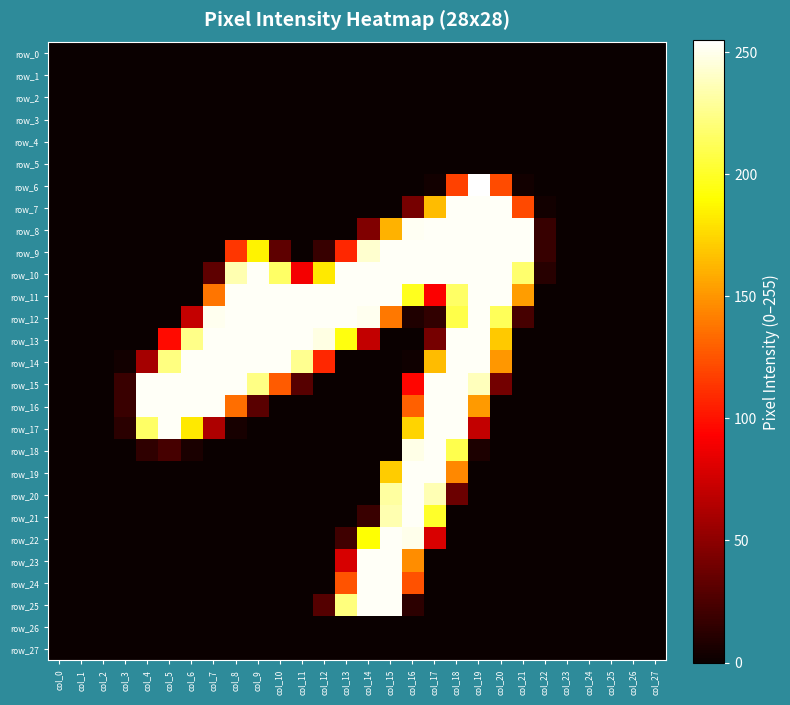

The value of row_17 at col_15 is -163. True or false?

False